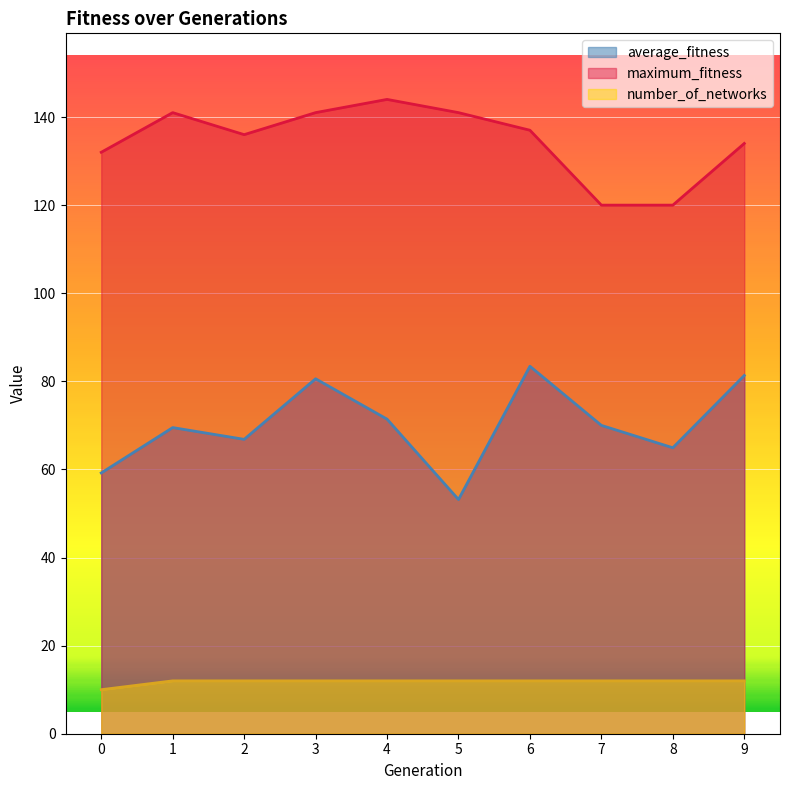

How many values in the average_fitness series are below 70?

5